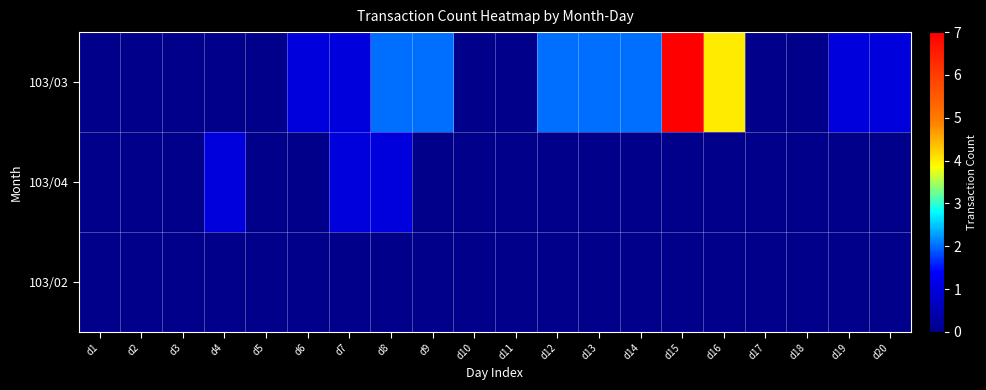

Reading right to left, extract all data points from this chart.

103/03: d20=1	d19=1	d18=0	d17=0	d16=4	d15=7	d14=2	d13=2	d12=2	d11=0	d10=0	d9=2	d8=2	d7=1	d6=1	d5=0	d4=0	d3=0	d2=0	d1=0
103/04: d20=0	d19=0	d18=0	d17=0	d16=0	d15=0	d14=0	d13=0	d12=0	d11=0	d10=0	d9=0	d8=1	d7=1	d6=0	d5=0	d4=1	d3=0	d2=0	d1=0
103/02: d20=0	d19=0	d18=0	d17=0	d16=0	d15=0	d14=0	d13=0	d12=0	d11=0	d10=0	d9=0	d8=0	d7=0	d6=0	d5=0	d4=0	d3=0	d2=0	d1=0